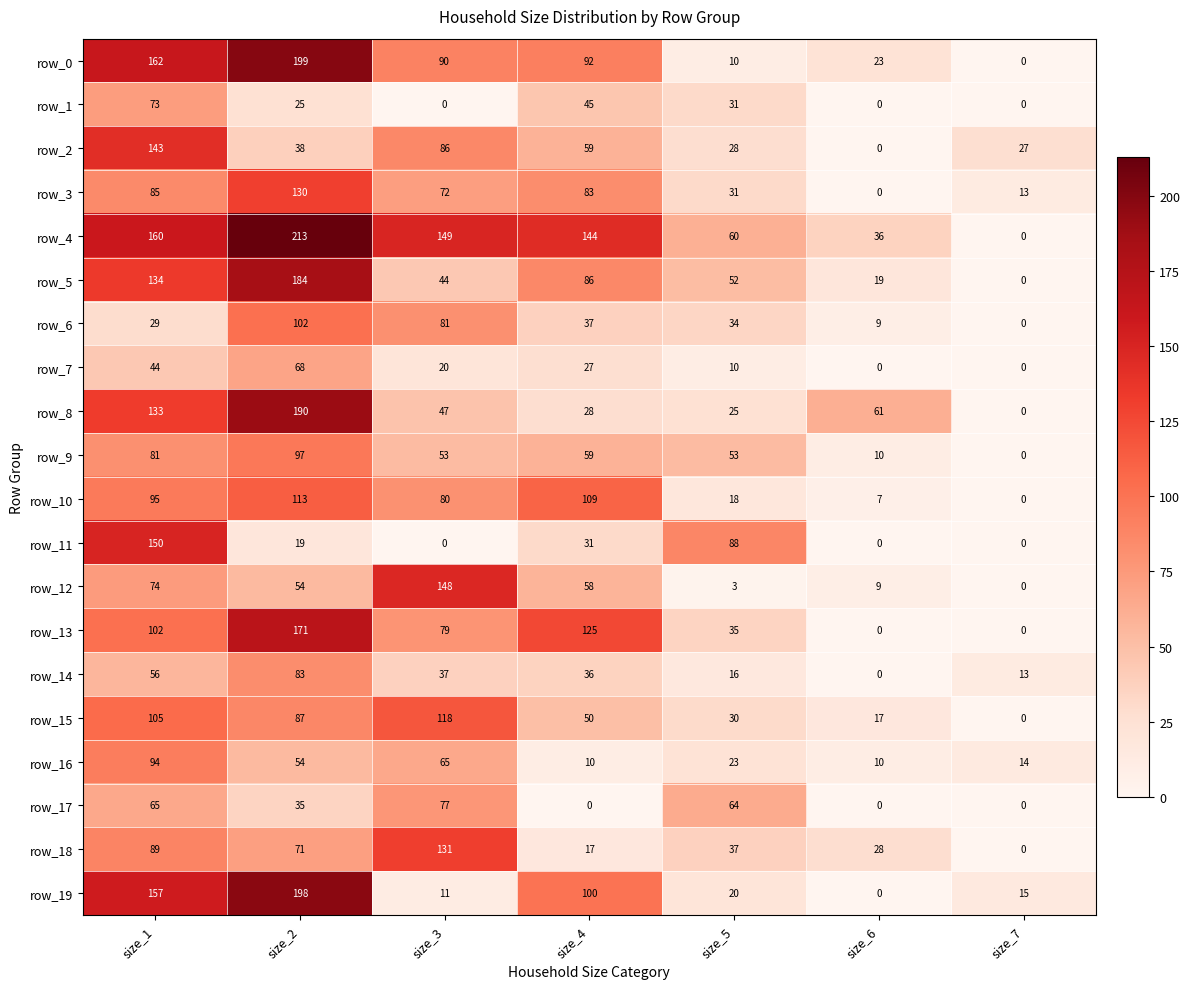

How many values in the row_9 series are below 53?

2